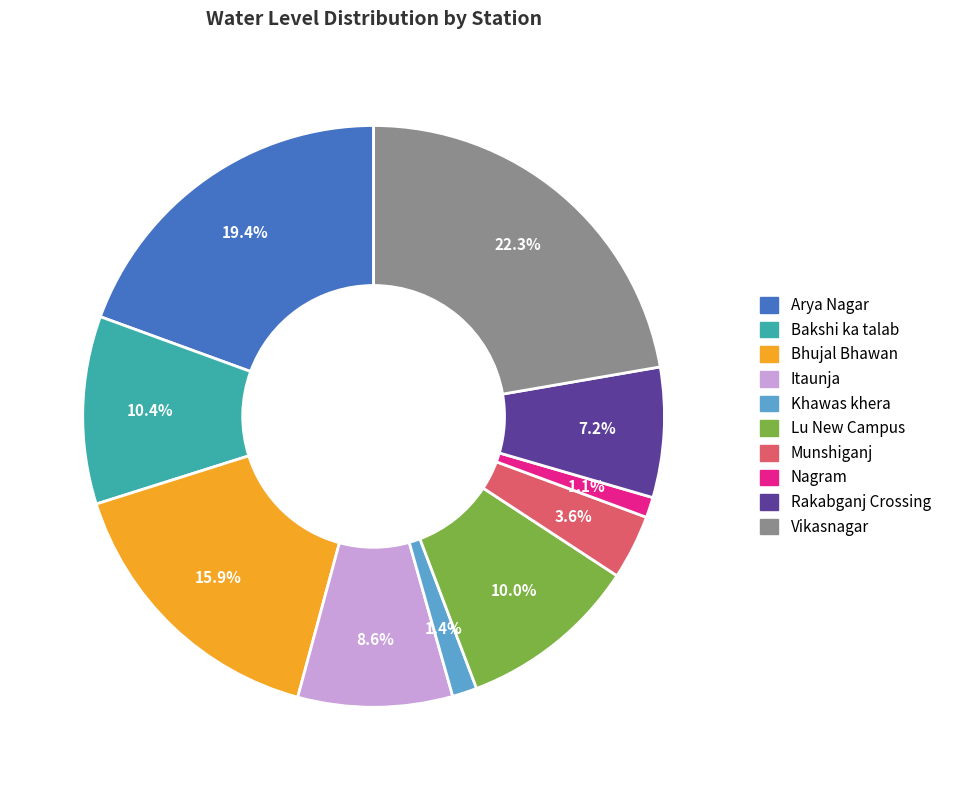

To the nearest percent, what is the difference between the Nagram and Vikasnagar slice percentages?

21%